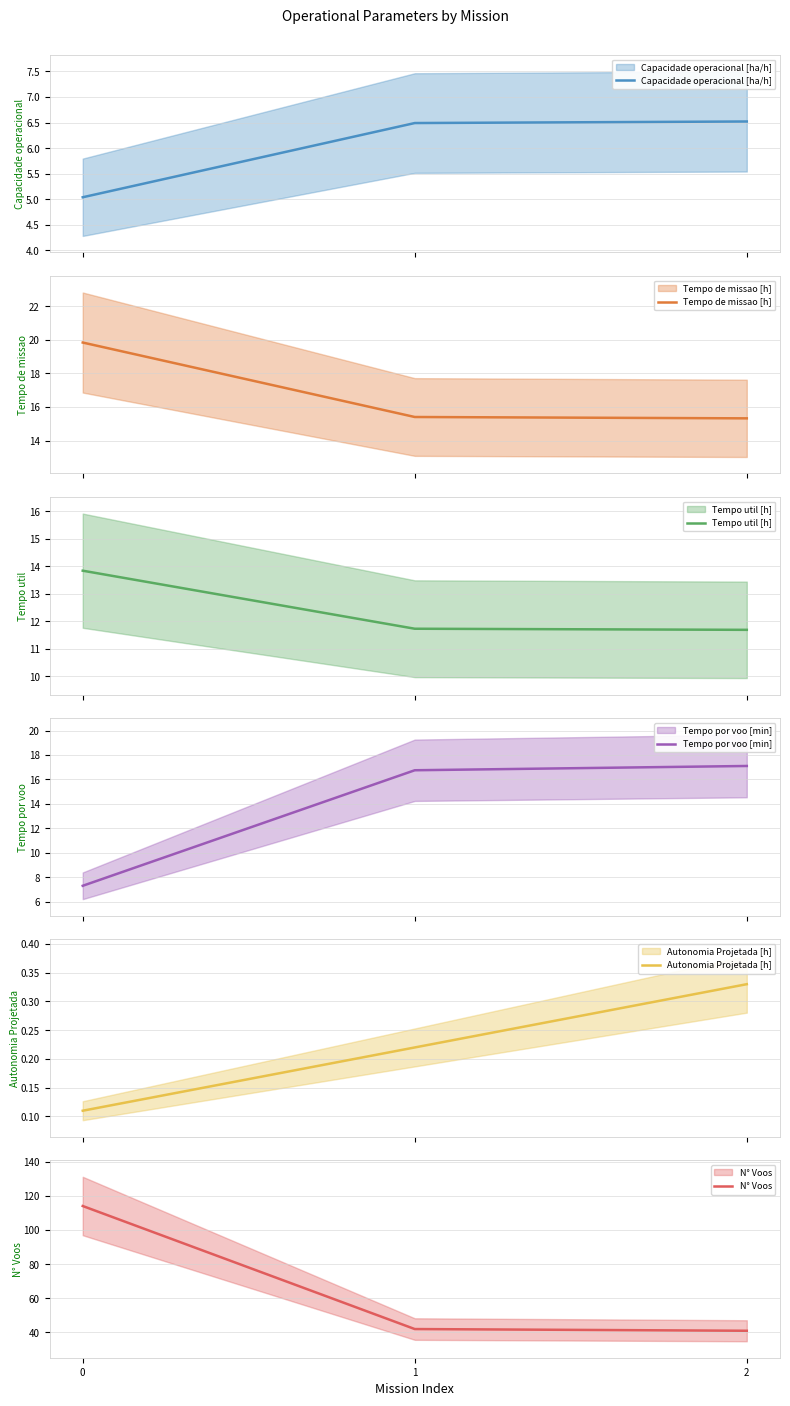

What is the total value across all series at 2?

92.0